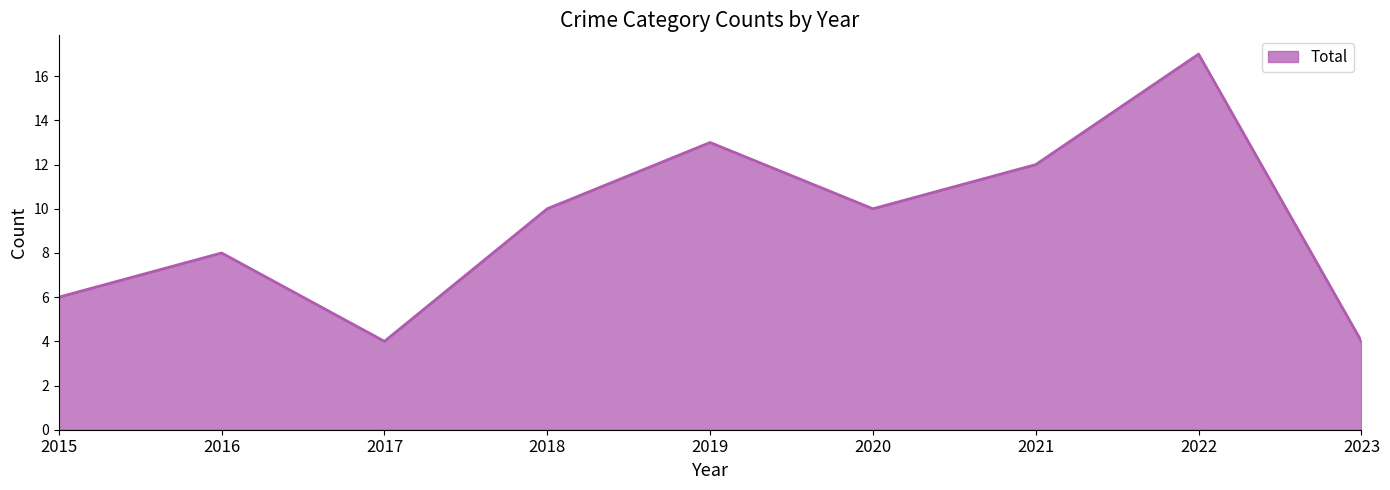

What is the change in value from 2017 to 2019?

+9